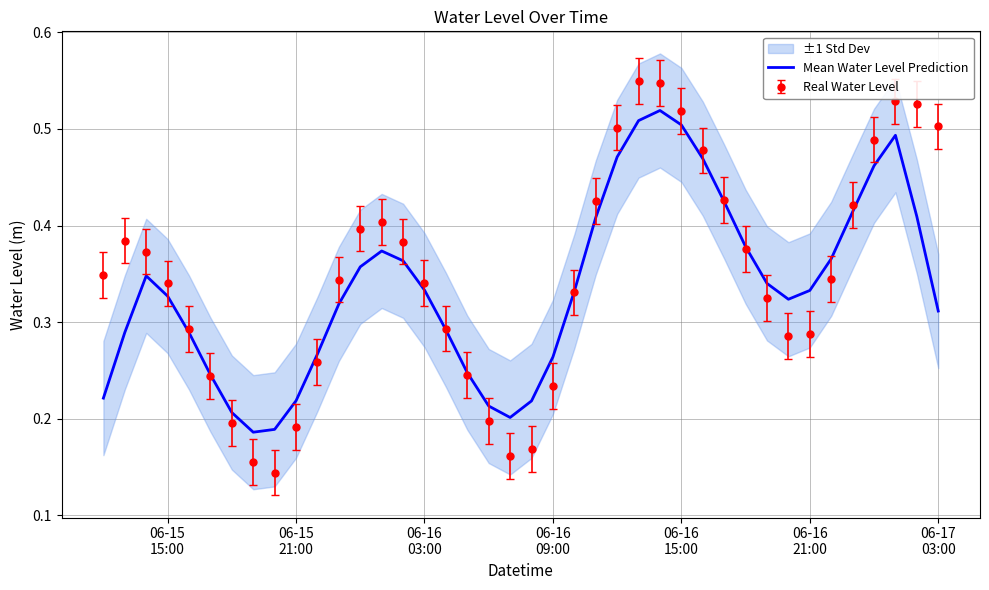

True or false: the data shows 0.2 at 06-16 15:00.

False